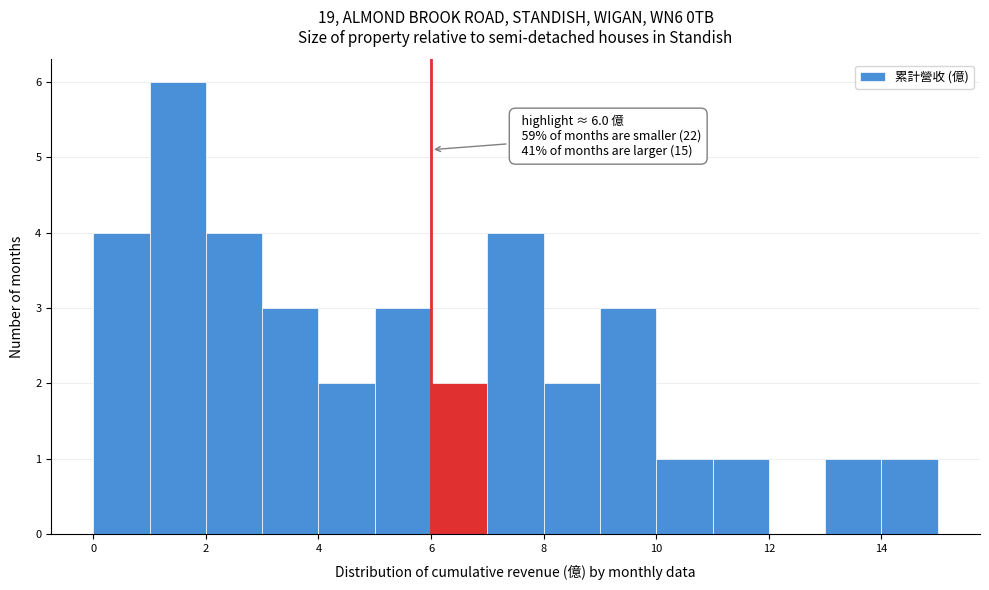

Over which range of the x-axis is the bar tallest?

1 to 2